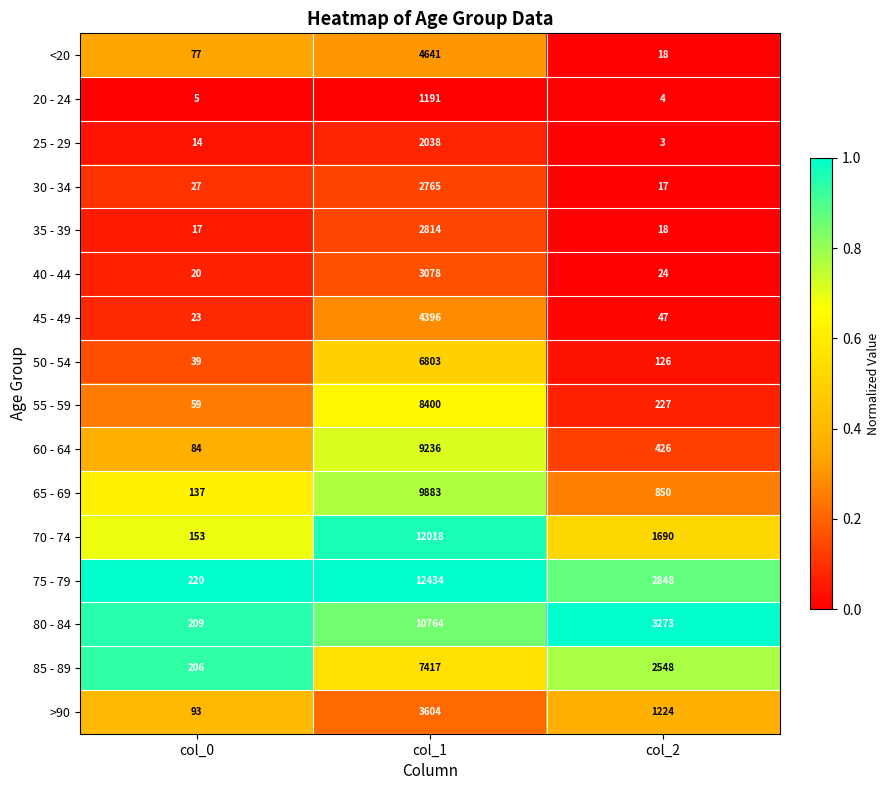

Which series has the widest spread of values?

75 - 79